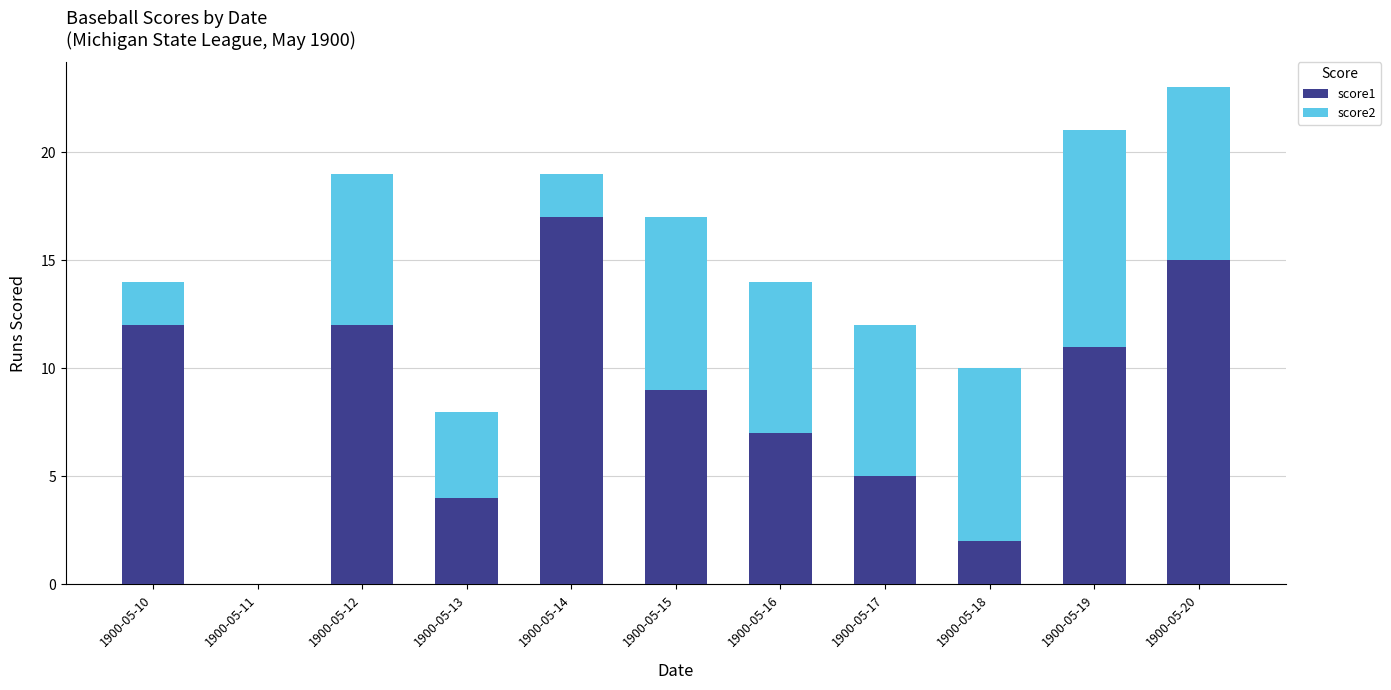

At which category is the sum across all series the highest?

1900-05-20